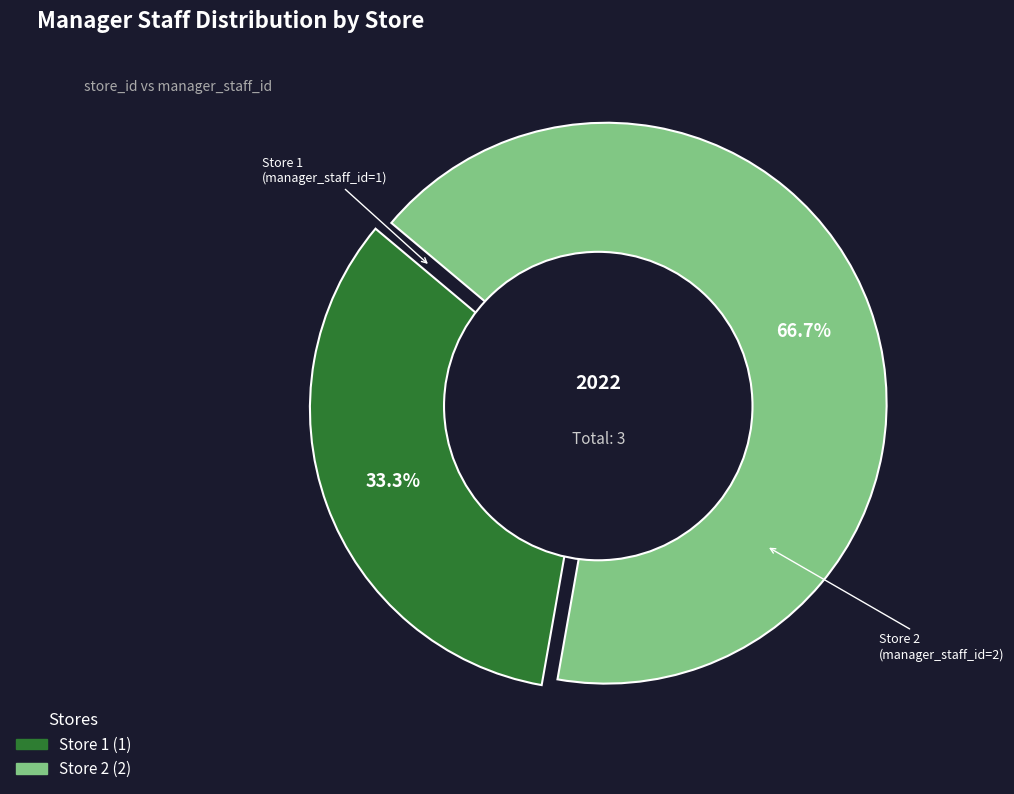

Count the number of slices in the pie.

2